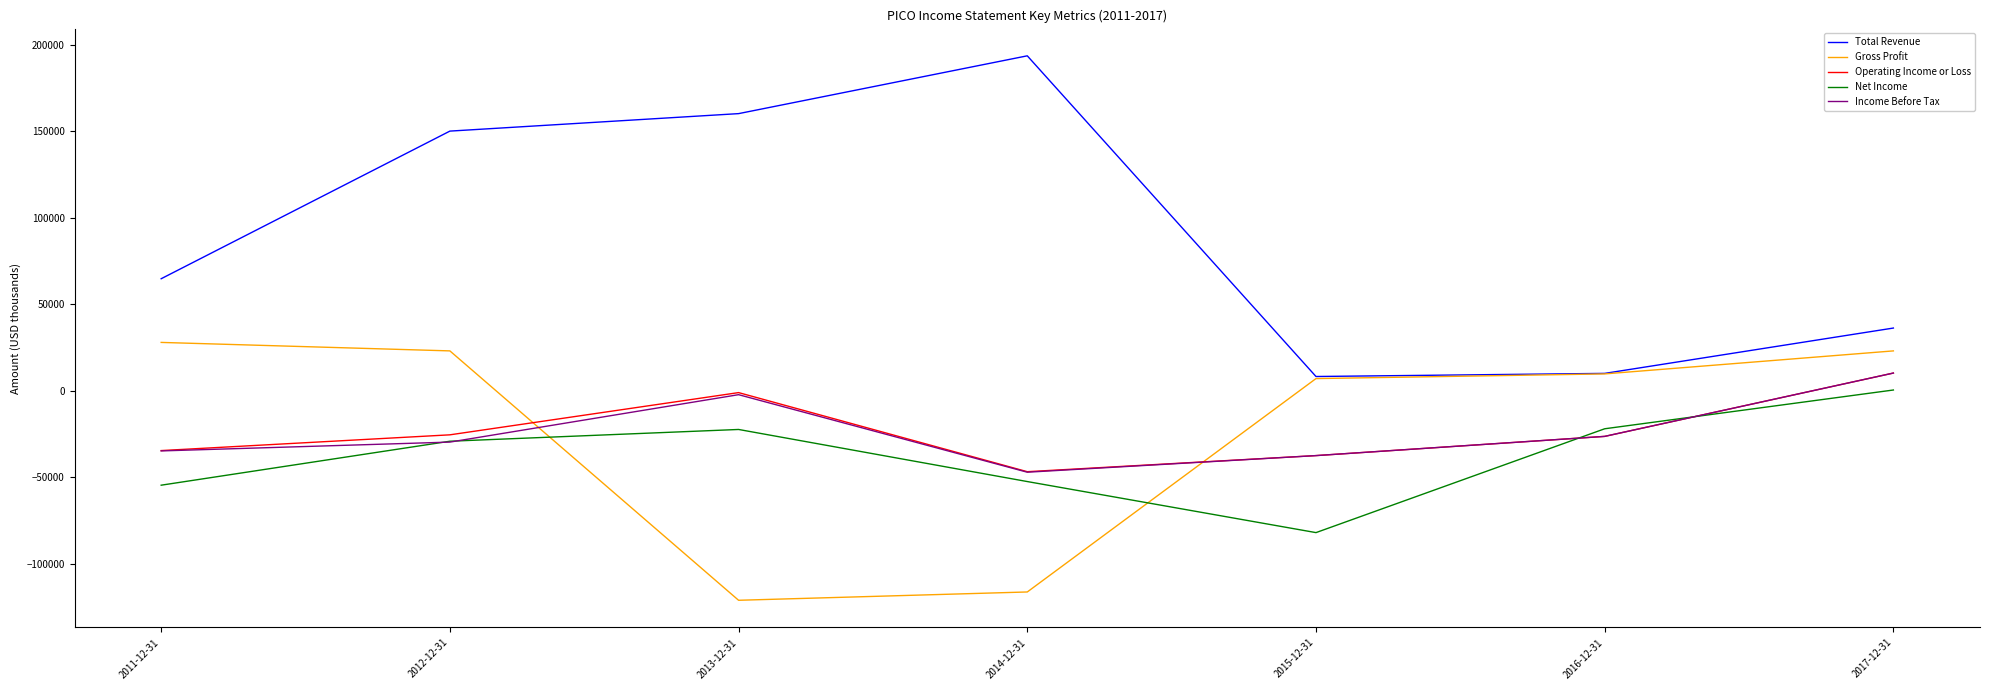

Where do Net Income and Gross Profit first cross each other?

2012-12-31 and 2013-12-31